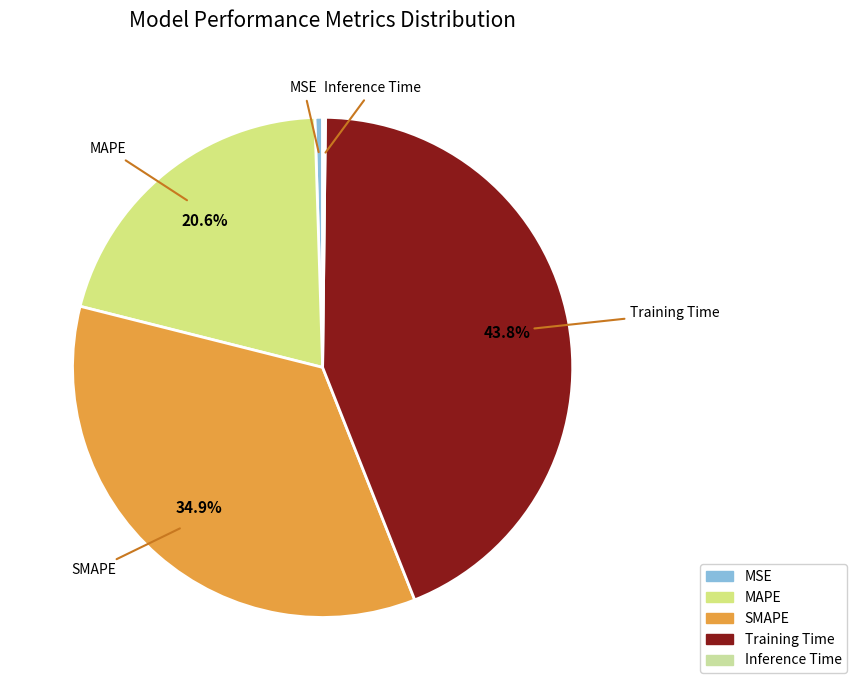

Combined, do MAPE and Training Time account for over 50%?

Yes